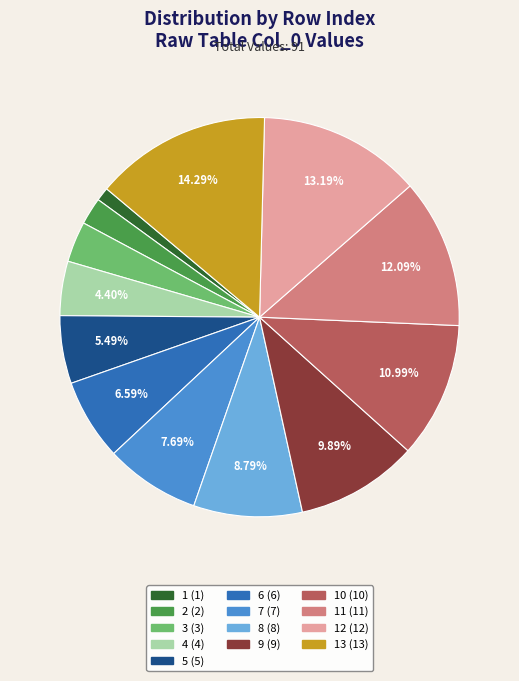

To the nearest percent, what is the difference between the largest and smallest slice percentages?

13%